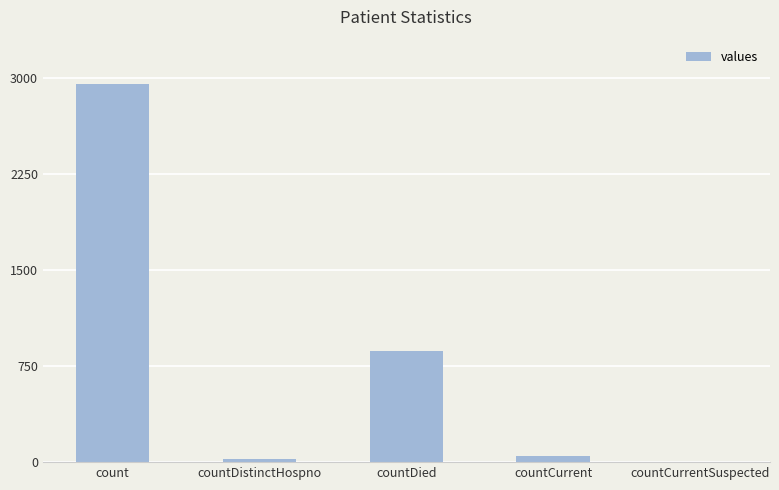

How many distinct data groups are displayed?

1